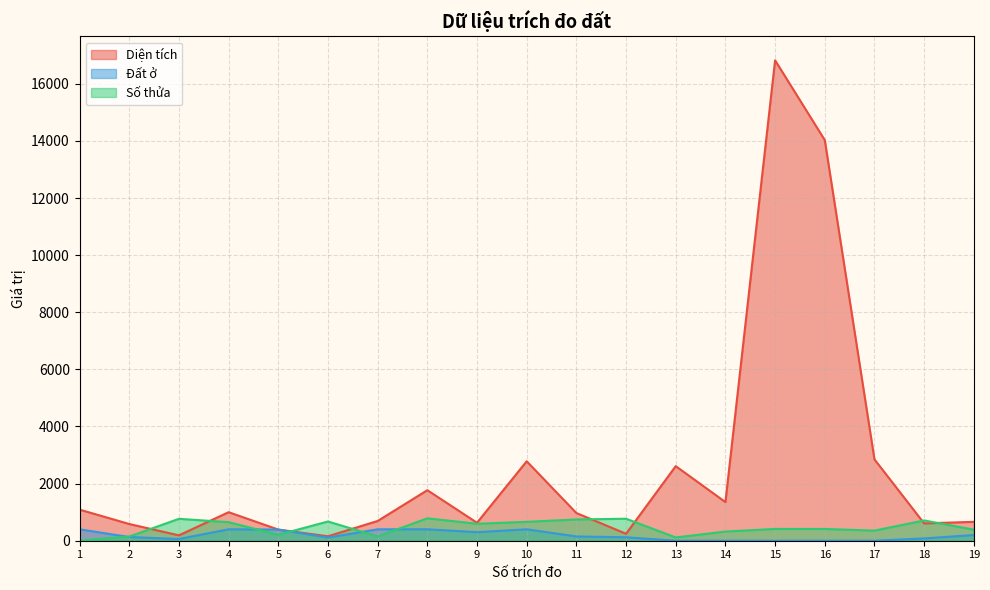

True or false: Đất ở and Diện tích intersect in this chart.

False